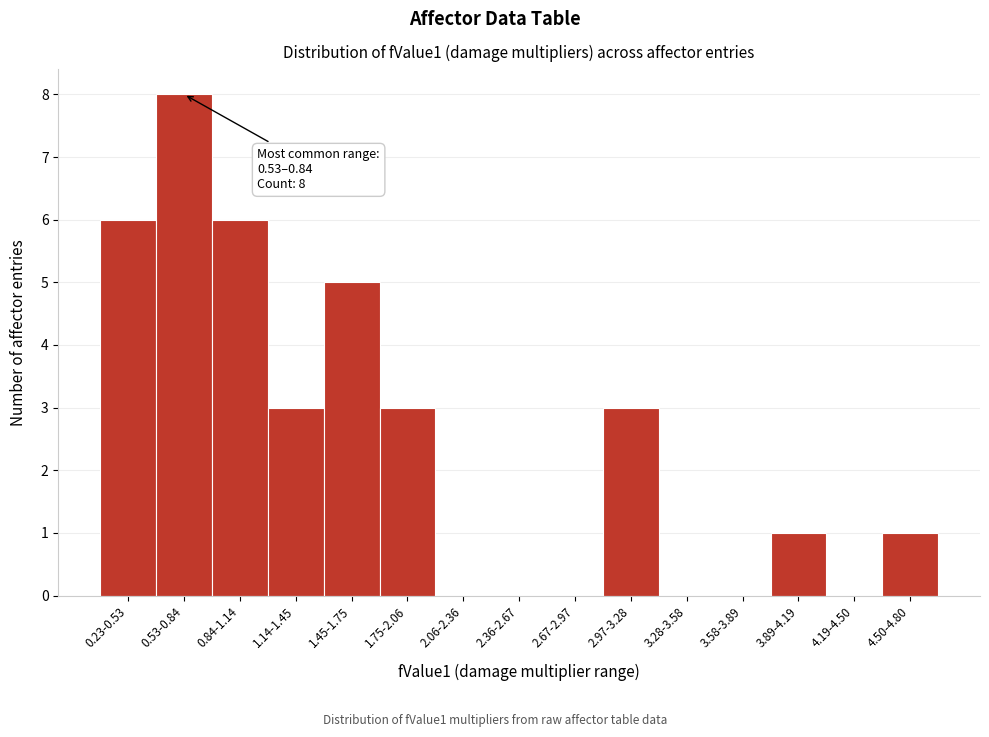

Reading left to right, what are all the values shown in this chart?

0.23-0.53=6	0.53-0.84=8	0.84-1.14=6	1.14-1.45=3	1.45-1.75=5	1.75-2.06=3	2.06-2.36=0	2.36-2.67=0	2.67-2.97=0	2.97-3.28=3	3.28-3.58=0	3.58-3.89=0	3.89-4.19=1	4.19-4.50=0	4.50-4.80=1